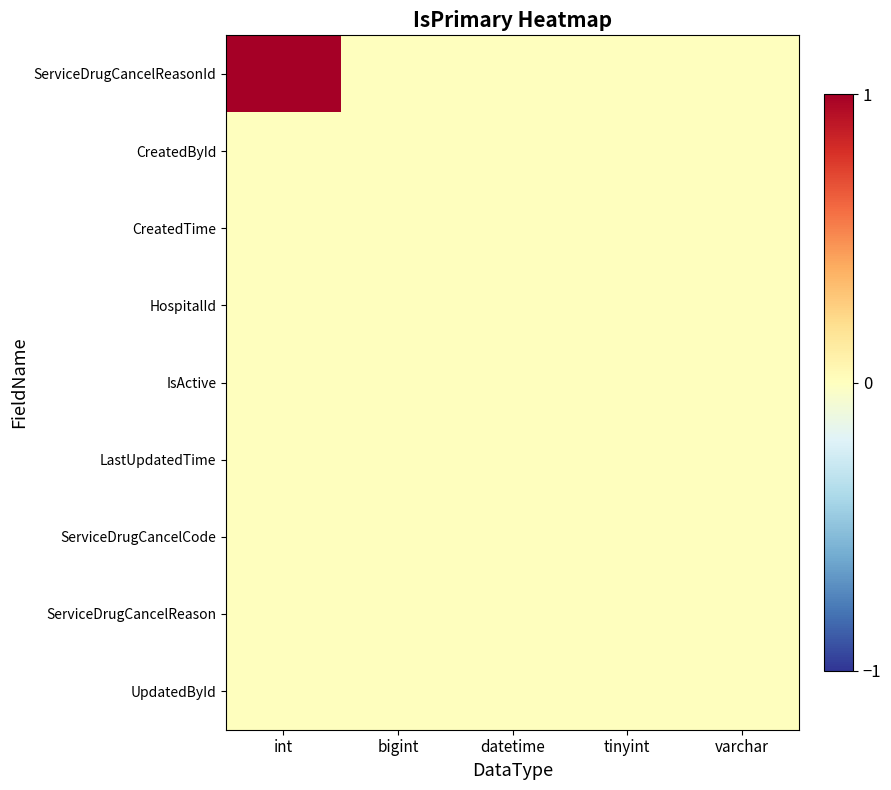

Reading right to left, transcribe all the data shown in this chart.

ServiceDrugCancelReasonId: varchar=0	tinyint=0	datetime=0	bigint=0	int=1
CreatedById: varchar=0	tinyint=0	datetime=0	bigint=0	int=0
CreatedTime: varchar=0	tinyint=0	datetime=0	bigint=0	int=0
HospitalId: varchar=0	tinyint=0	datetime=0	bigint=0	int=0
IsActive: varchar=0	tinyint=0	datetime=0	bigint=0	int=0
LastUpdatedTime: varchar=0	tinyint=0	datetime=0	bigint=0	int=0
ServiceDrugCancelCode: varchar=0	tinyint=0	datetime=0	bigint=0	int=0
ServiceDrugCancelReason: varchar=0	tinyint=0	datetime=0	bigint=0	int=0
UpdatedById: varchar=0	tinyint=0	datetime=0	bigint=0	int=0